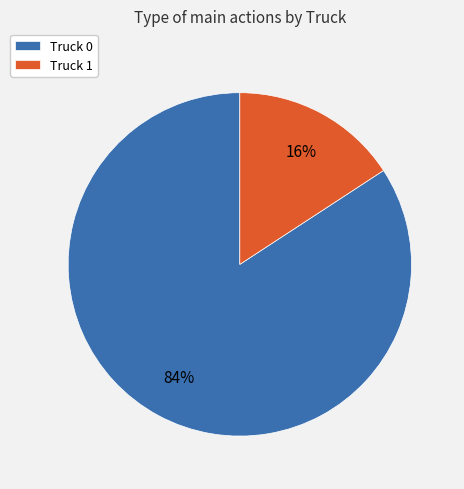

Which category has the smallest portion of the pie?

Truck 1